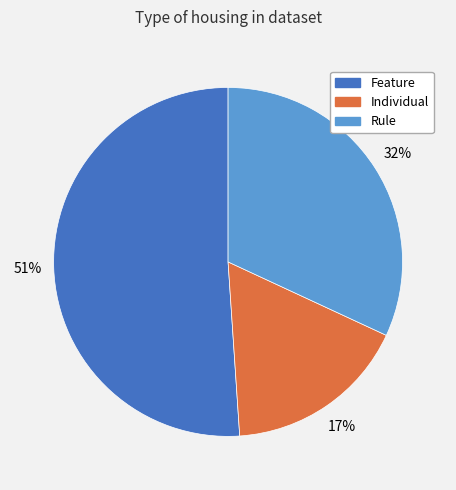

Is the sum of Feature and Individual greater than half?

Yes